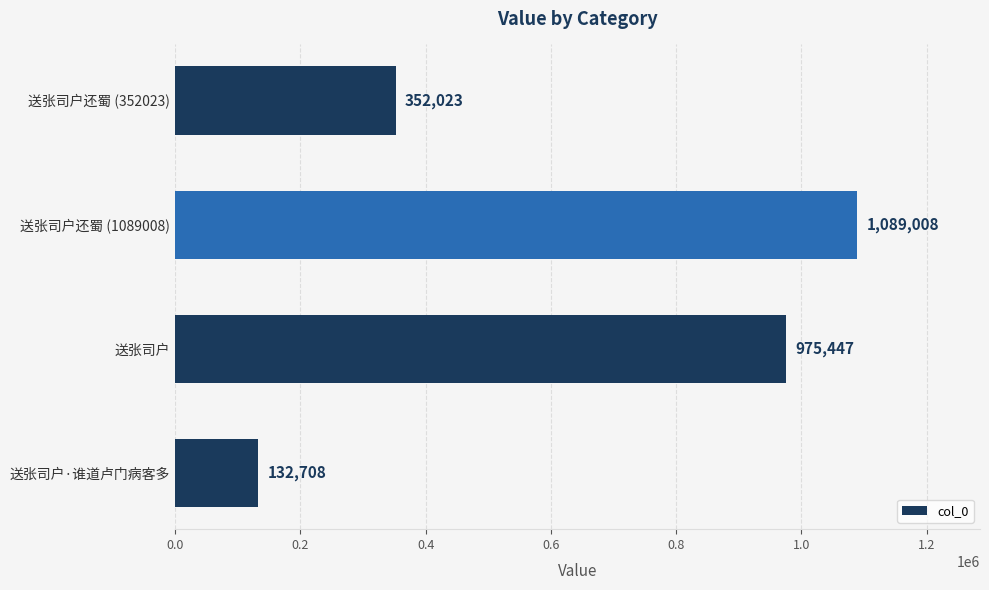

What is the sum of all values?

2549186